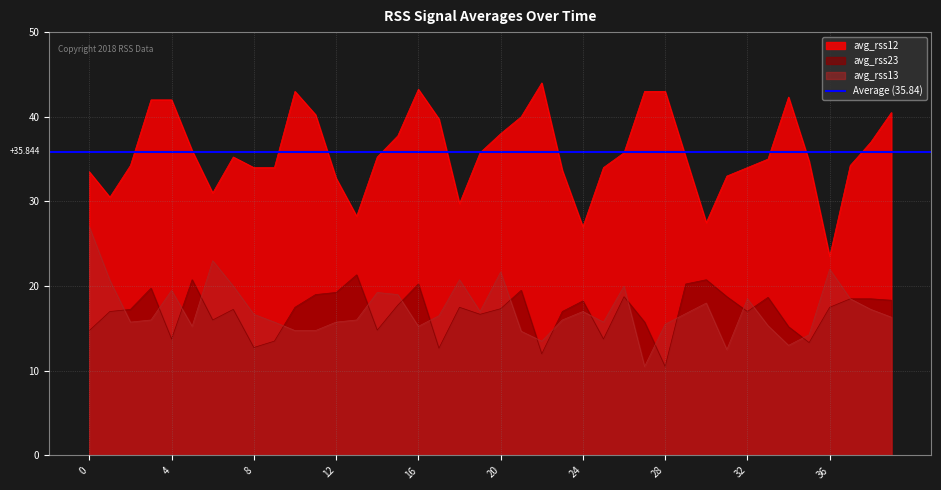

What is the smallest value displayed?

10.5